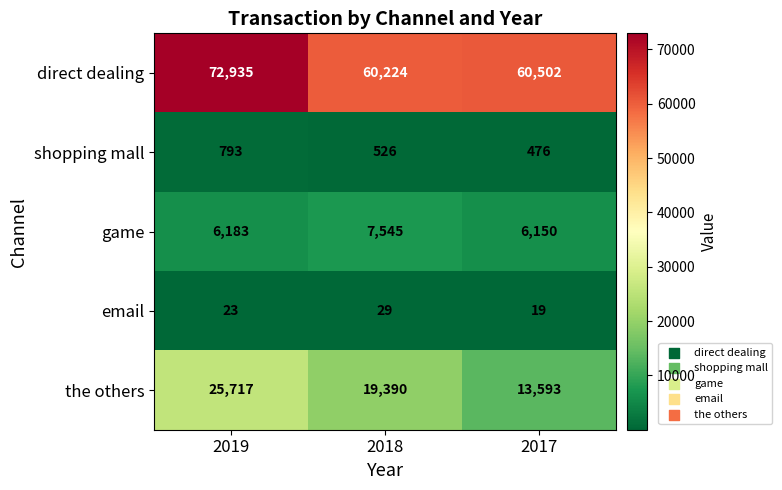

Reading left to right, list all the values displayed in this chart.

direct dealing: 2019=72935	2018=60224	2017=60502
shopping mall: 2019=793	2018=526	2017=476
game: 2019=6183	2018=7545	2017=6150
email: 2019=23	2018=29	2017=19
the others: 2019=25717	2018=19390	2017=13593